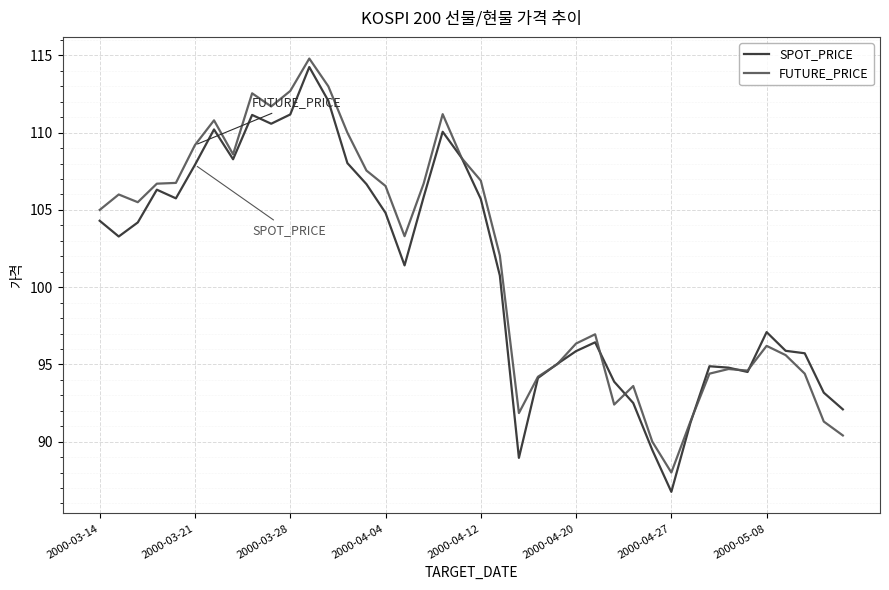

What is the minimum value shown in the chart?

86.8